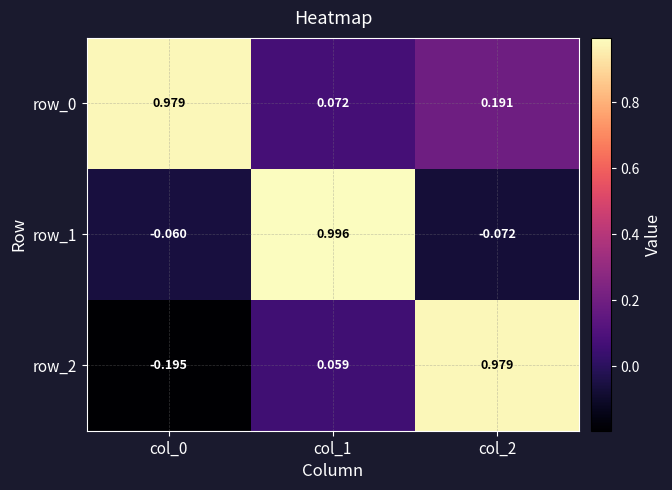

Count the number of categories in the chart.

3